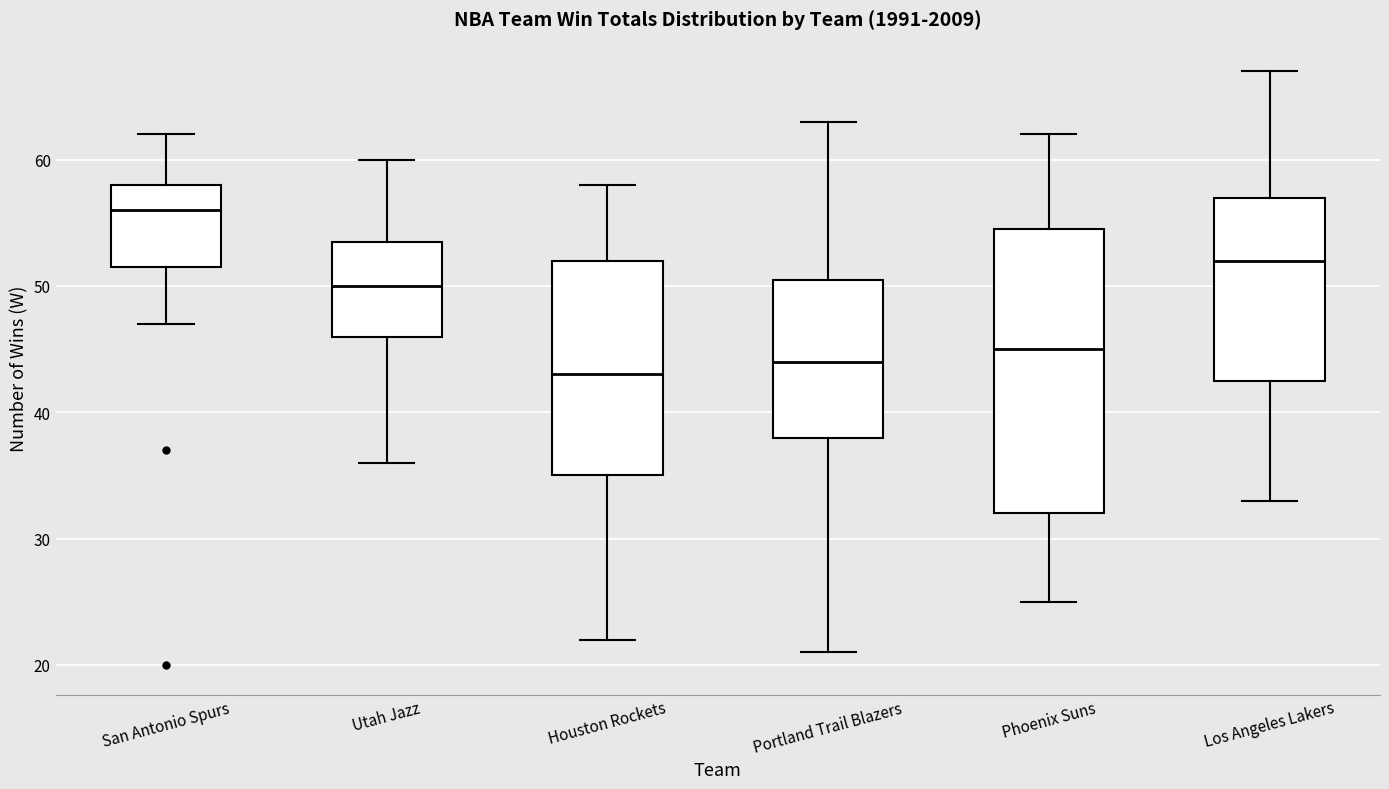

Where does the upper whisker of the box for Utah Jazz end on the y-axis? The values are not printed on the chart, so give them approximately, as read against the axis.

60